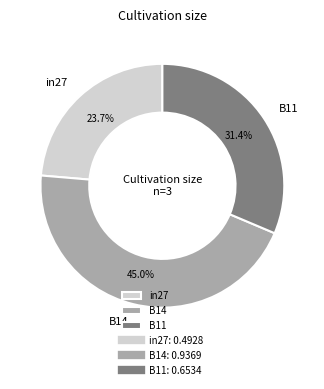

Count the number of slices in the pie.

3